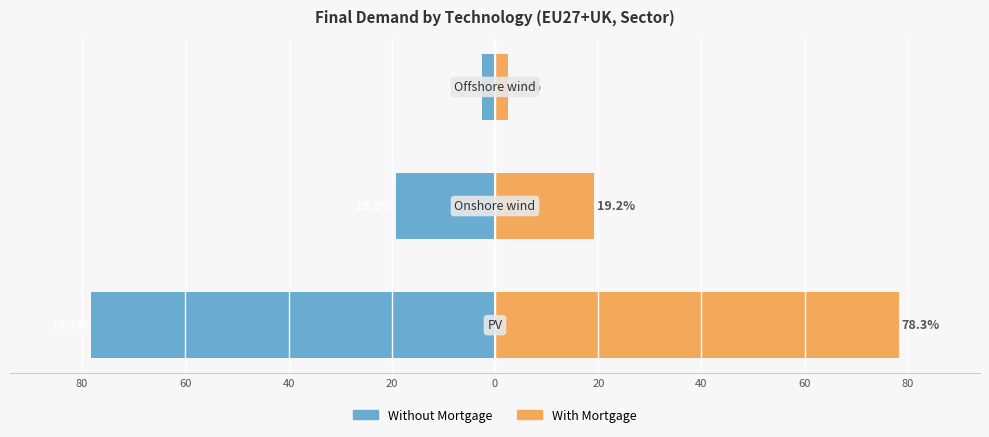

Is it true that Without Mortgage equals -20.8 at 80?

False